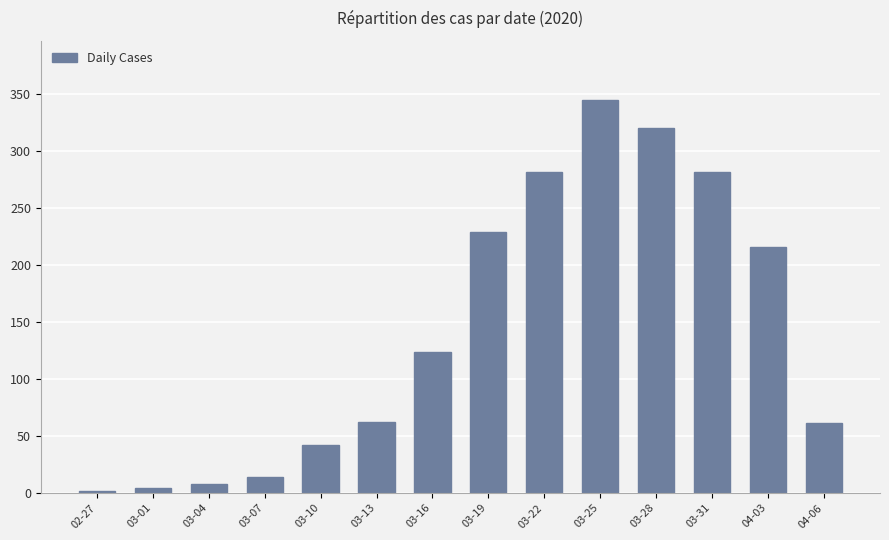

Which label corresponds to the largest value in the chart?

03-25